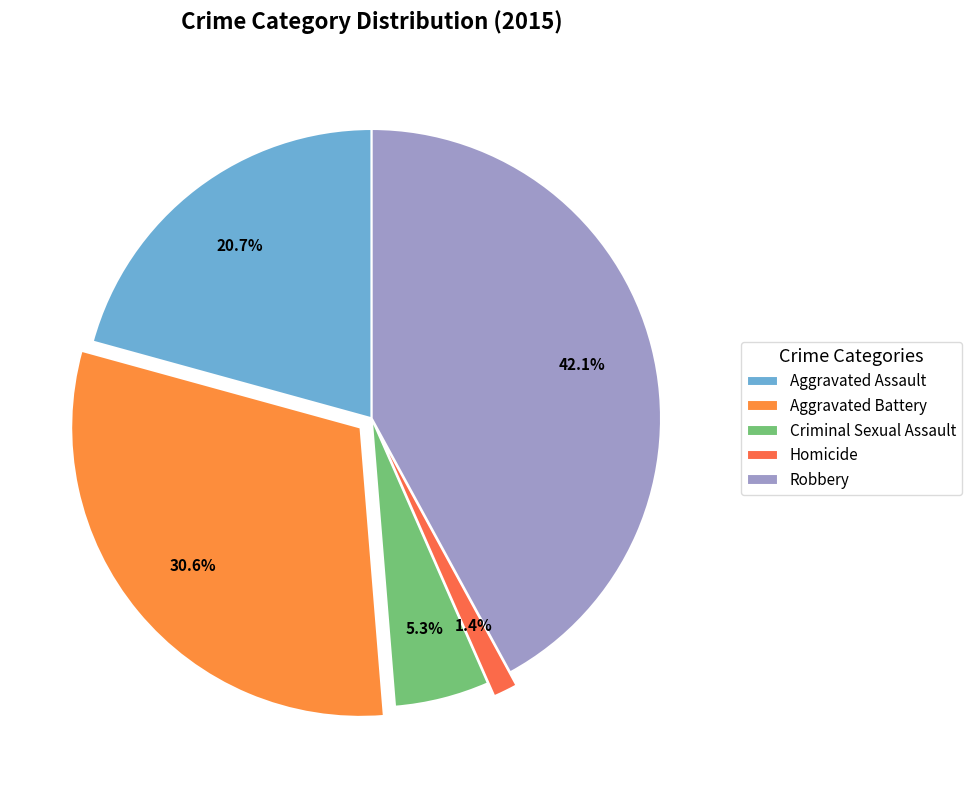

What is the change in value from Homicide to Robbery?

+269